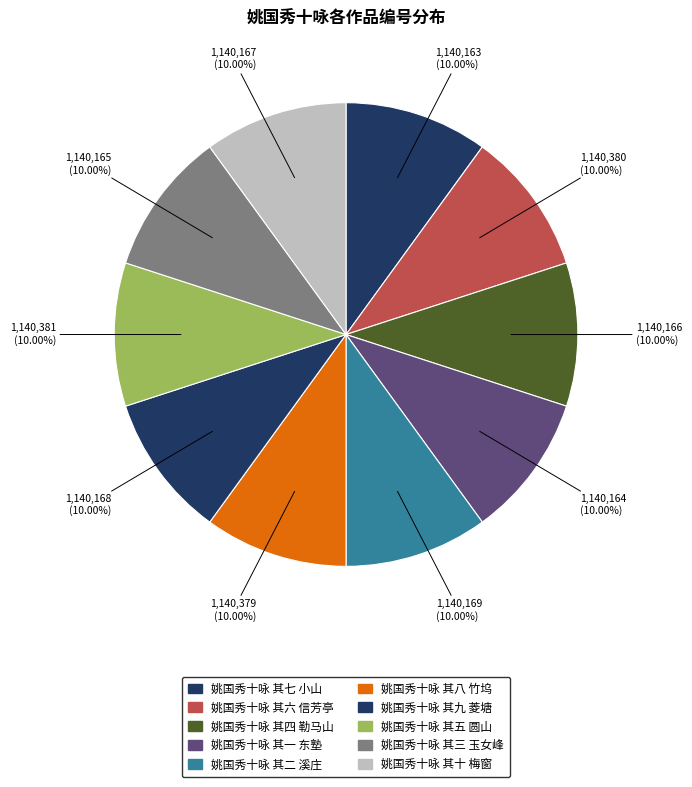

What percentage is the 姚国秀十咏 其五 圆山 slice, to the nearest percent?

10%